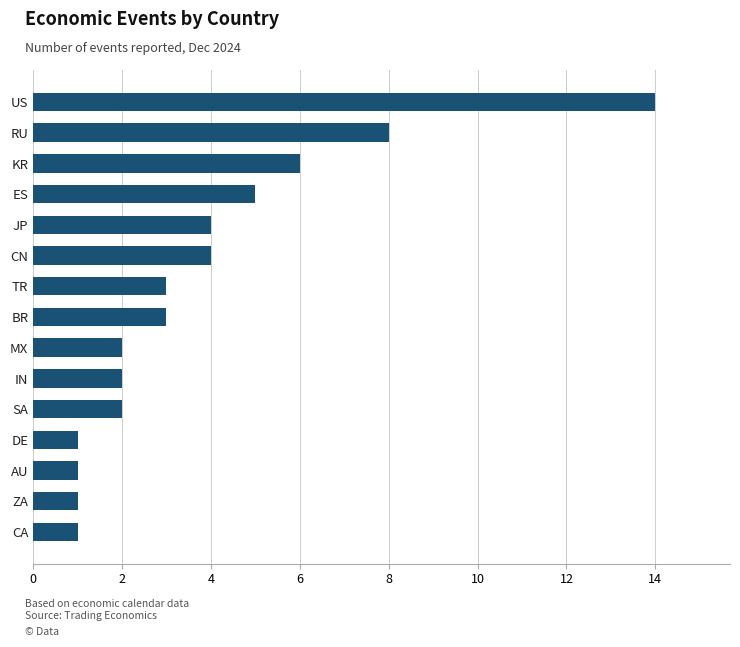

Is it true that the value at ES is 5?

True